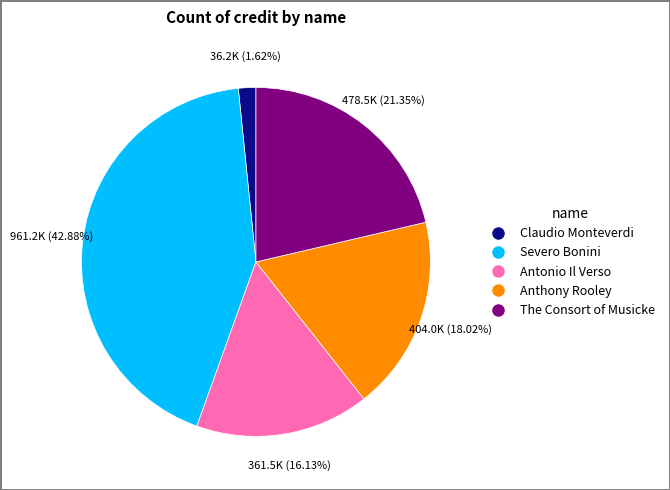

To the nearest percent, what is the combined percentage of Severo Bonini and Anthony Rooley?

61%